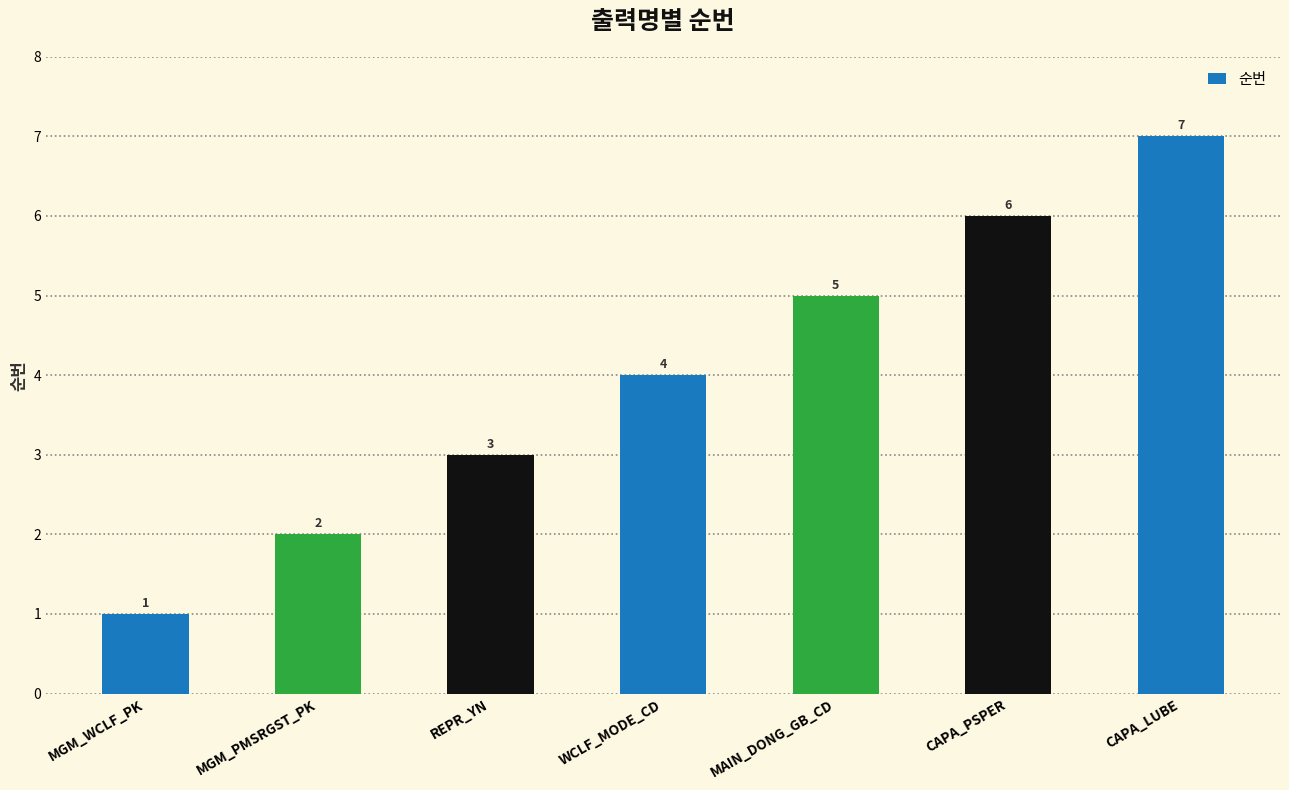

At which label is the value closest to 4?

WCLF_MODE_CD